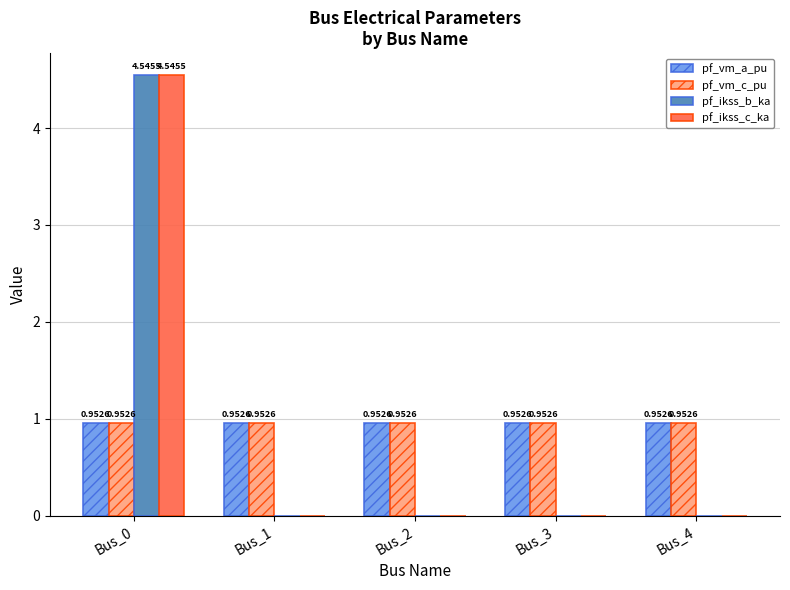

Is the value of pf_vm_c_pu at Bus_3 greater than the value of pf_ikss_c_ka at Bus_0?

No